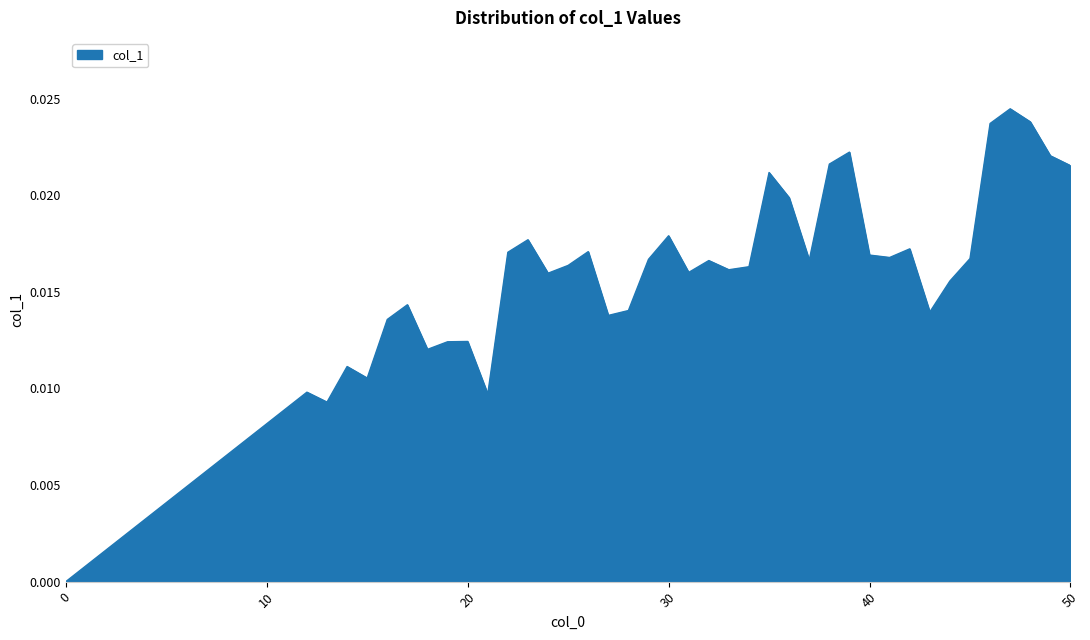

How many values are between 0 and 1?

40